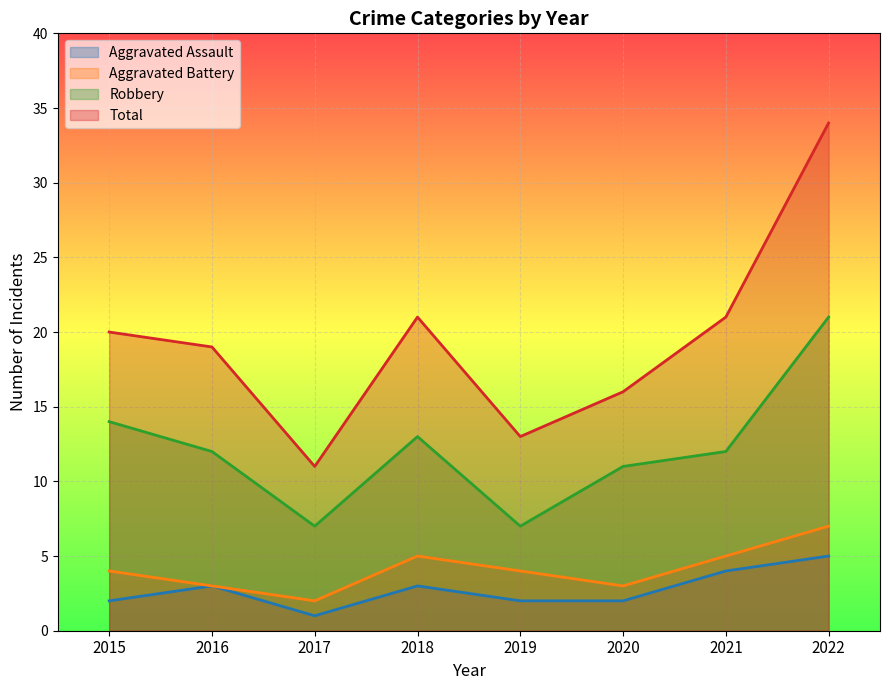

True or false: Total has more than 0 interior local peaks.

True